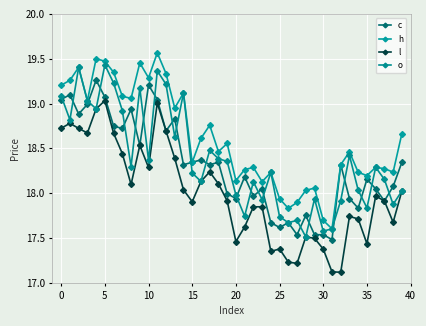

True or false: l and c cross at least once.

False